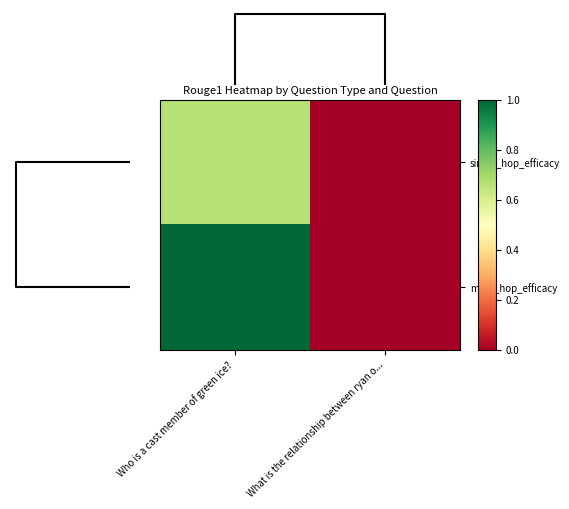

Reading left to right, list all the values displayed in this chart.

single_hop_efficacy: Who is a cast member of green ice?=0.7	What is the relationship between ryan o...=0.0
multi_hop_efficacy: Who is a cast member of green ice?=1.0	What is the relationship between ryan o...=0.0